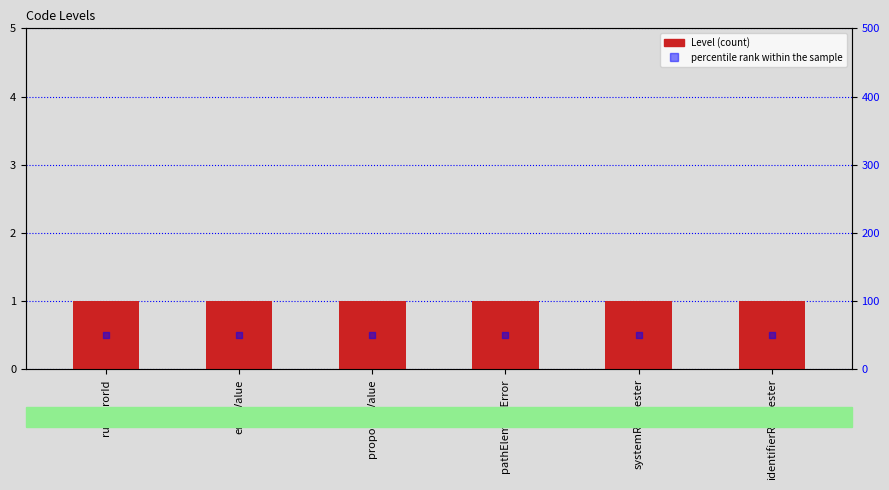

Is the value of Level at identifierRequester greater than the value of percentile rank within the sample at identifierRequester?

Yes